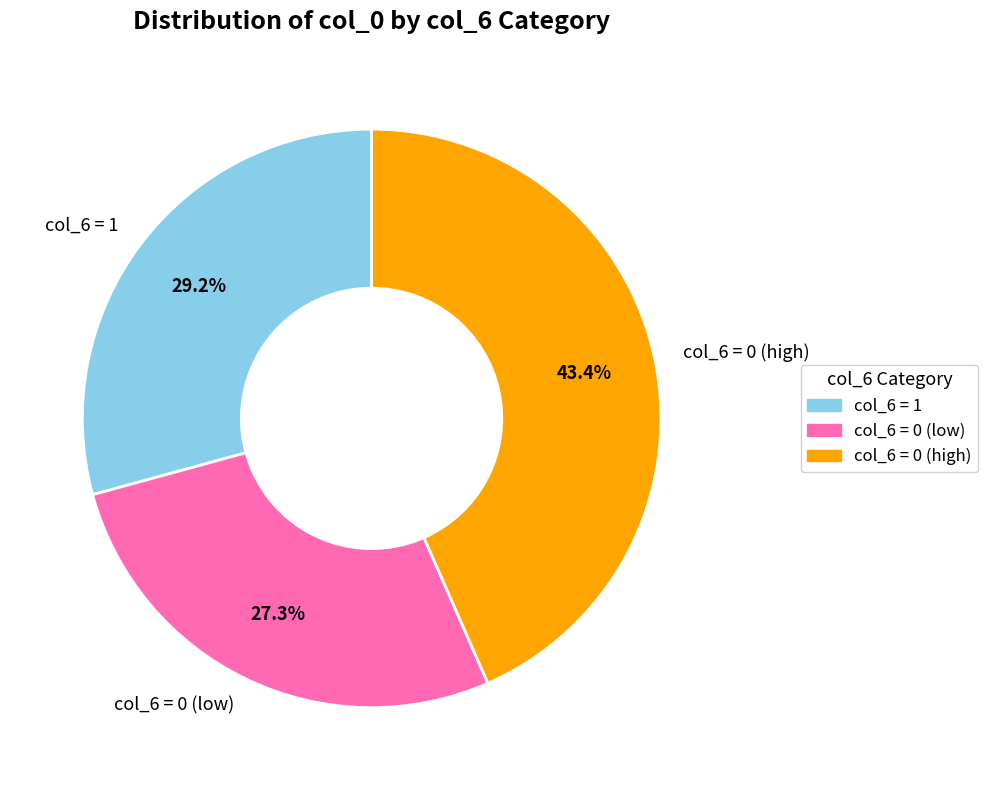

Which has a higher value, col_6 = 0 (low) or col_6 = 0 (high)?

col_6 = 0 (high)